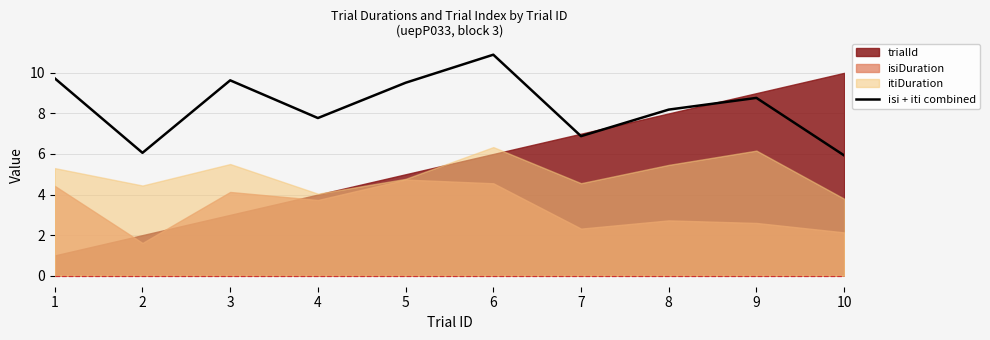

What value does the data have at 1?

9.7